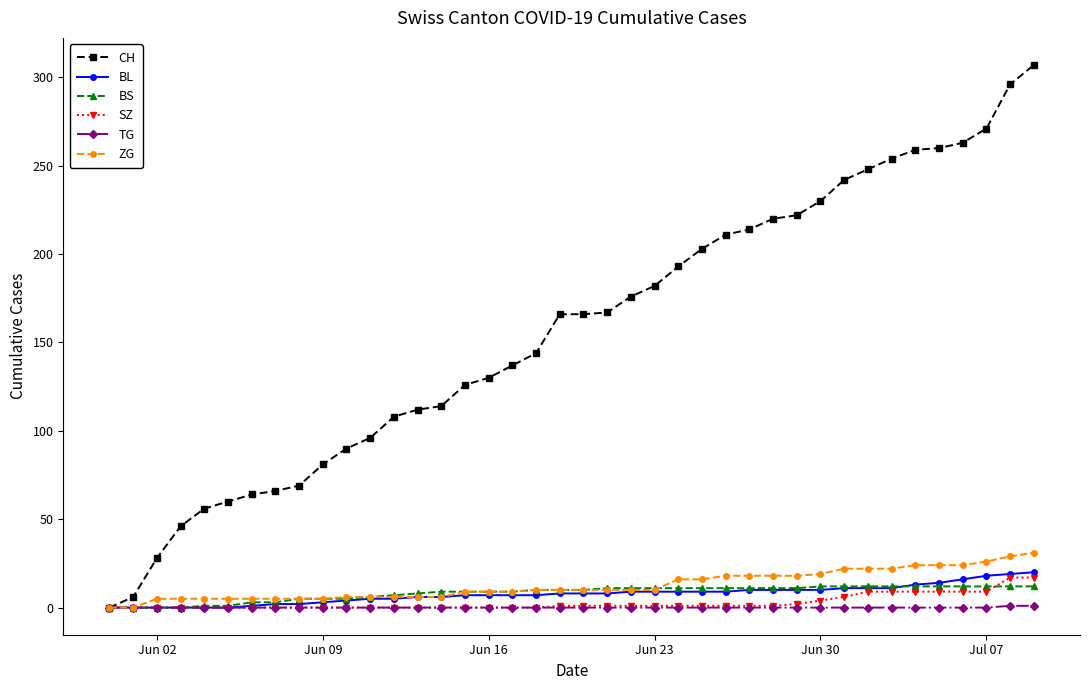

What is the maximum value for CH?

307